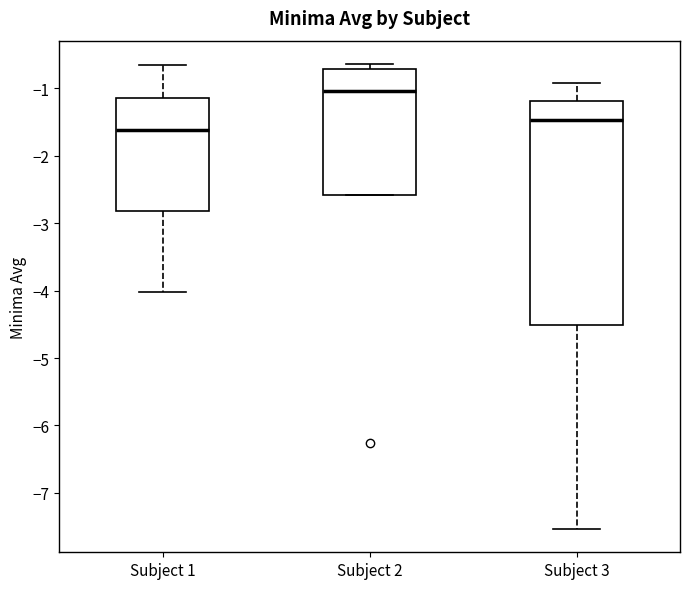

Reading left to right, read every box against the y-axis: the position of its median line, the range the box covers, and the ends of its whiskers. The values are not printed on the chart, so give them approximately, as read against the axis.

Subject 1: median -1.6, box -2.8 to -1.1, whiskers -4.0 to -0.7
Subject 2: median -1.0, box -2.6 to -0.7, whiskers -2.6 to -0.6
Subject 3: median -1.5, box -4.5 to -1.2, whiskers -7.5 to -0.9